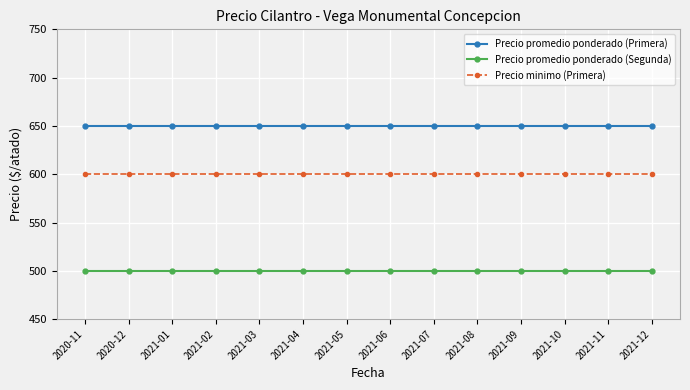

What is the sum of the Precio minimo (Primera) values at 2021-11 and 2021-10?

1200